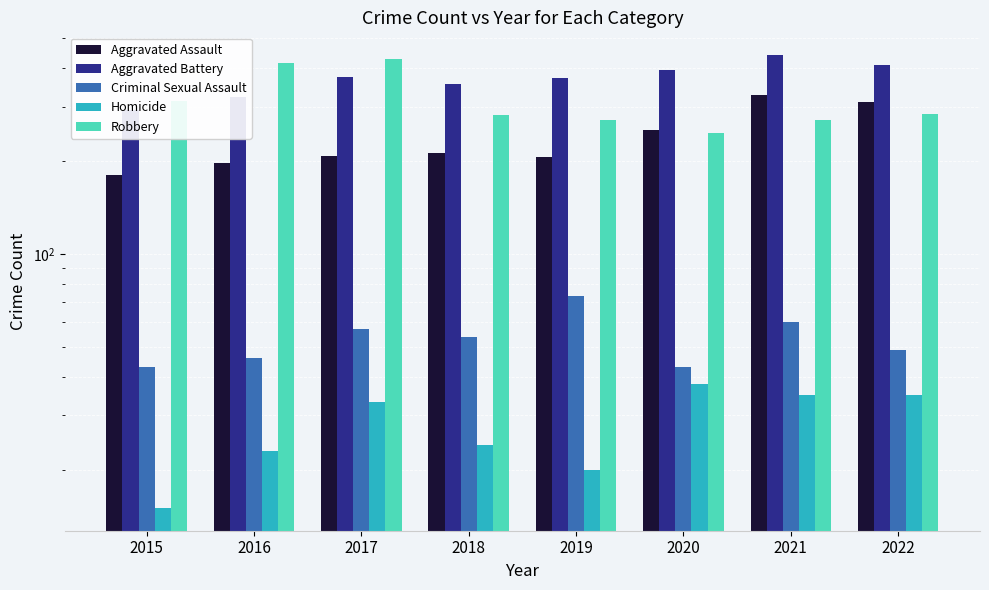

At which label is Criminal Sexual Assault closest to 58?

2017